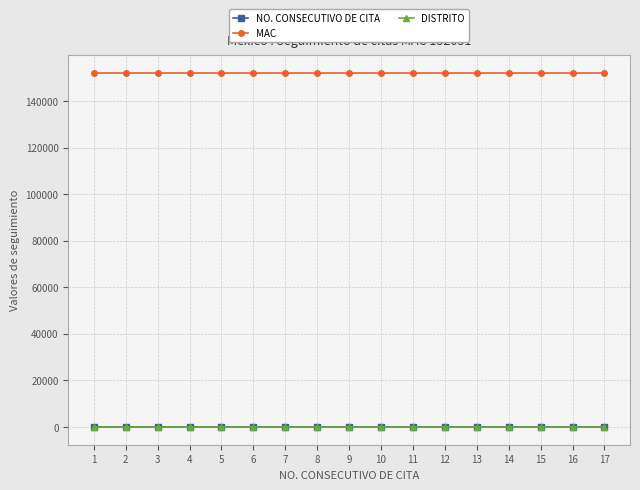

Which series has the largest total across all categories?

MAC